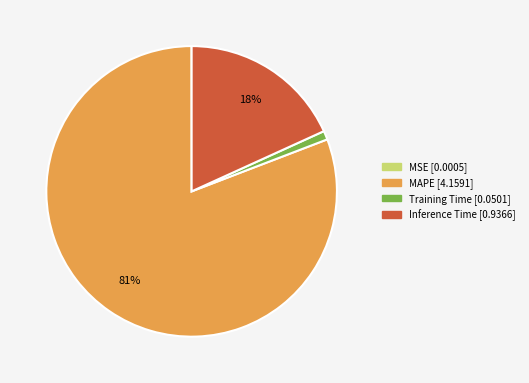

Is there any slice that represents more than half of the pie?

Yes